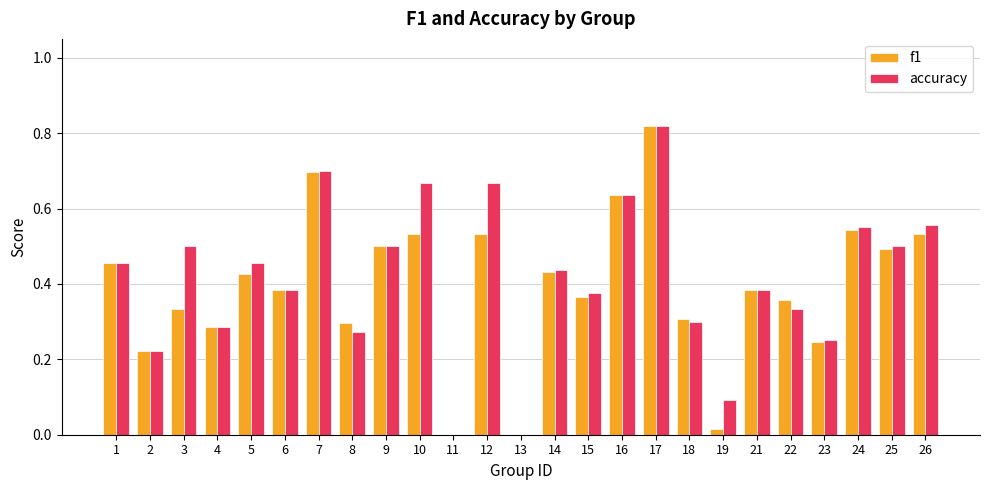

Which series changed the most between 8 and 15?

accuracy